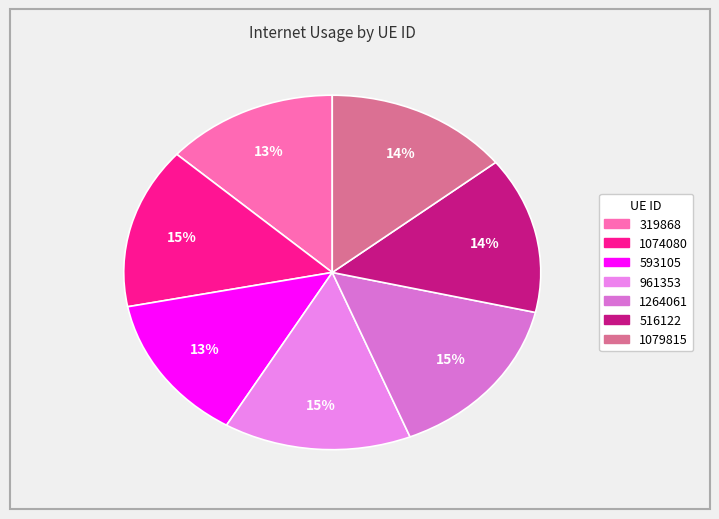

How many segments does this pie chart have?

7